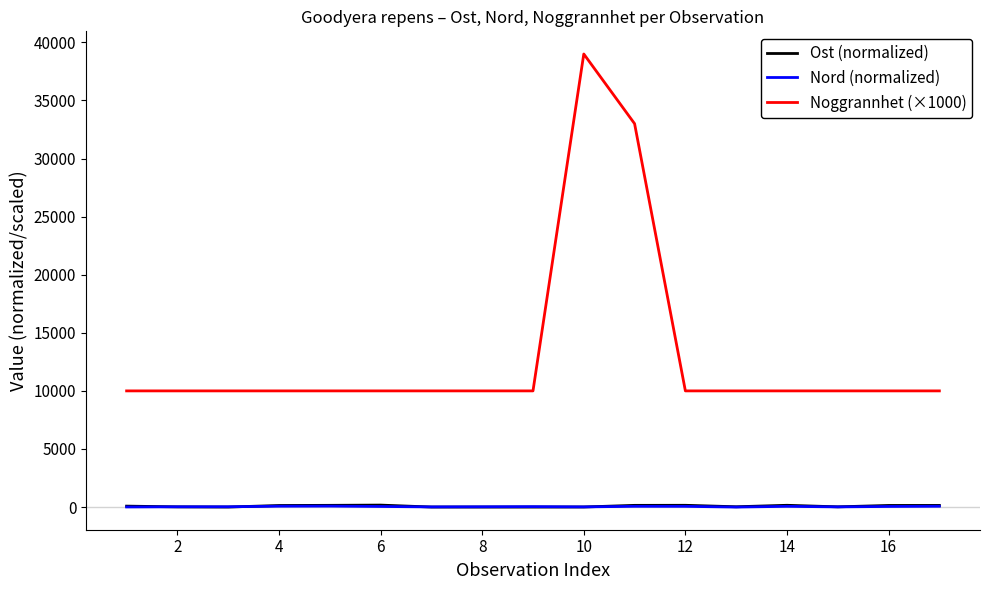

What is the greatest value displayed?

39000.0